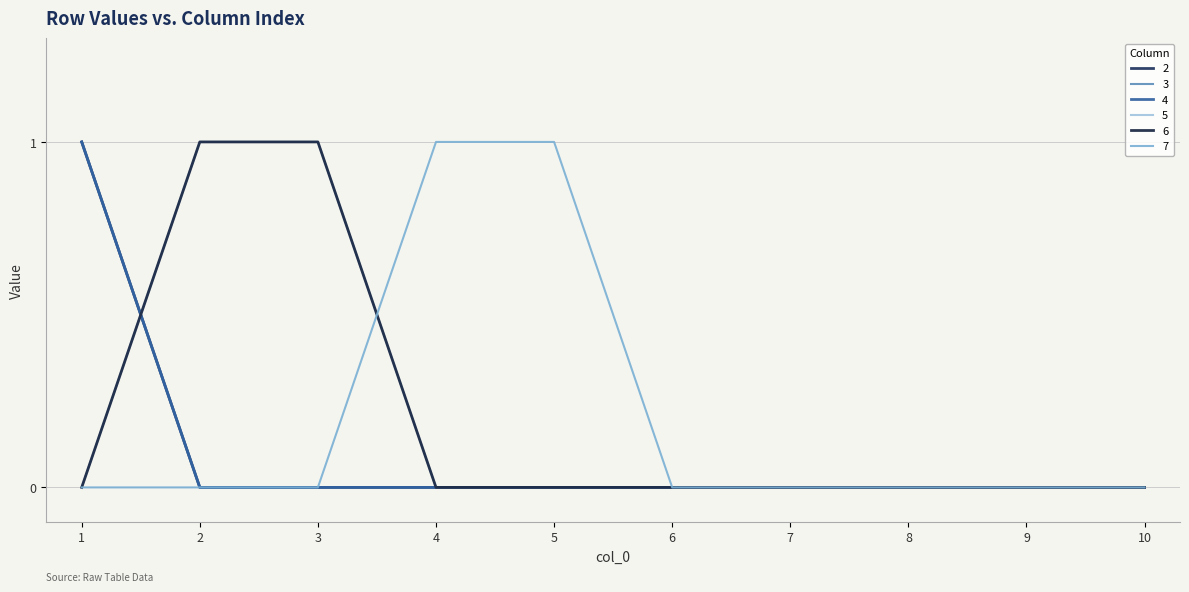

The 7 series shows -1 at 3. True or false?

False